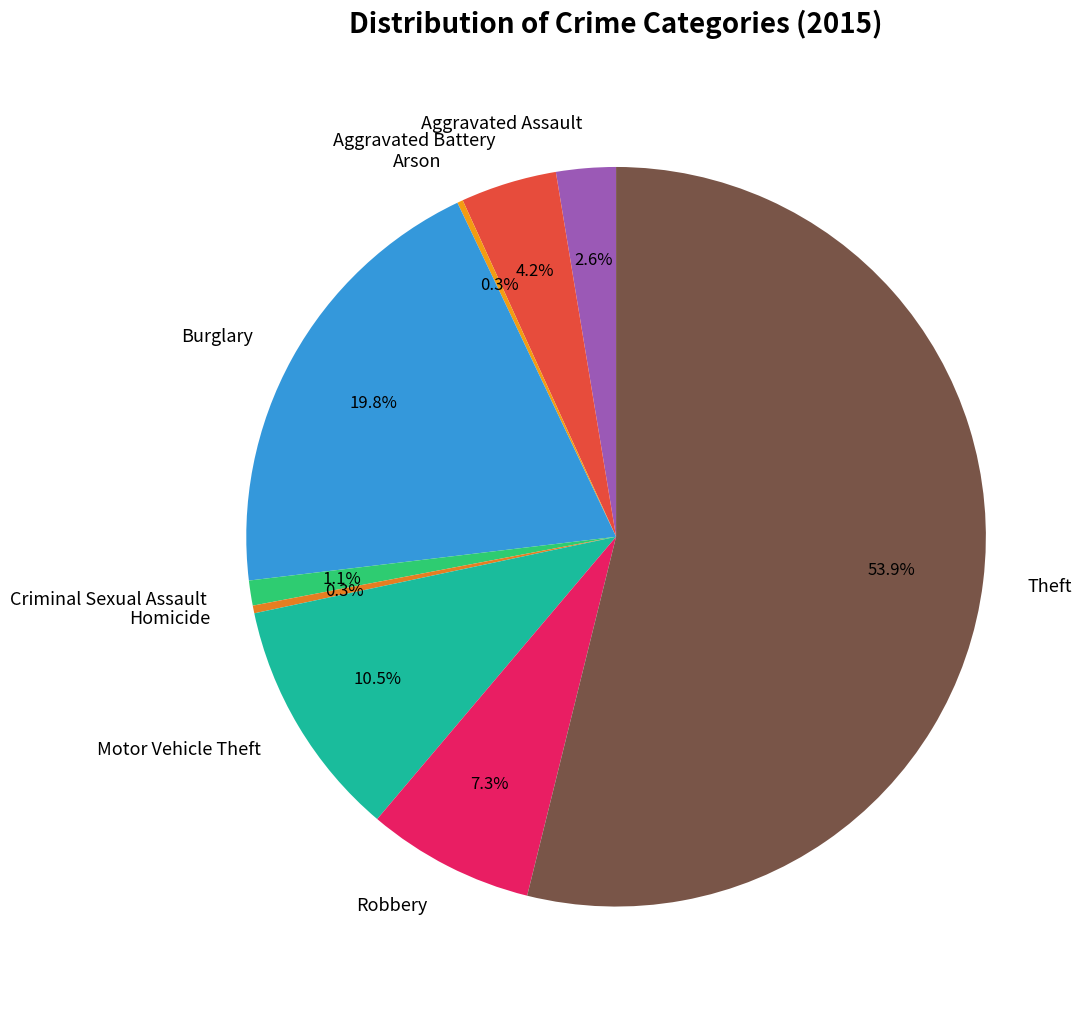

Is the sum of Homicide and Aggravated Assault greater than half?

No